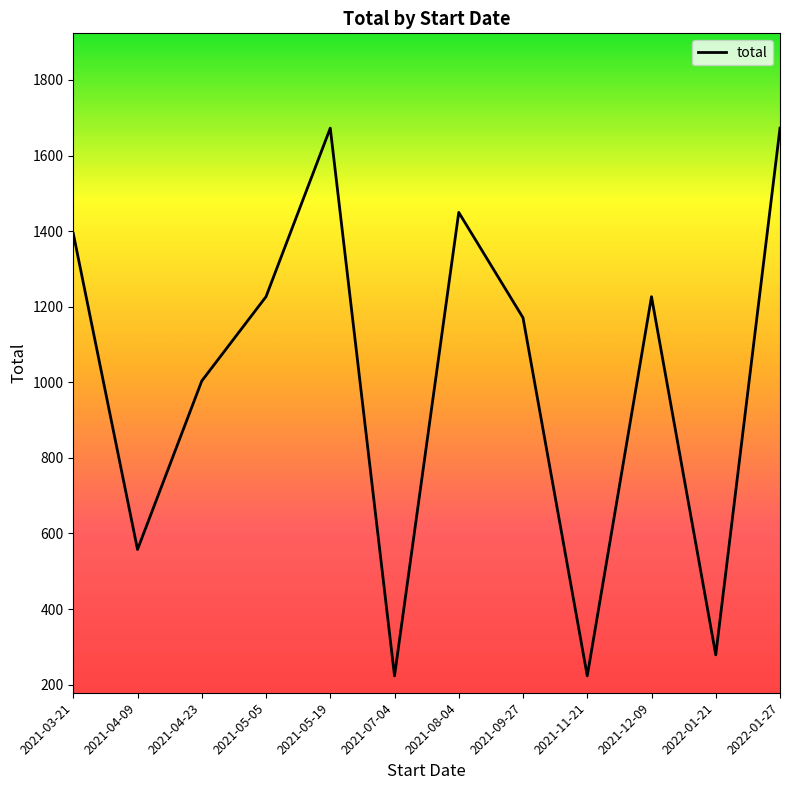

What is the difference between the maximum and minimum values?

1449.5